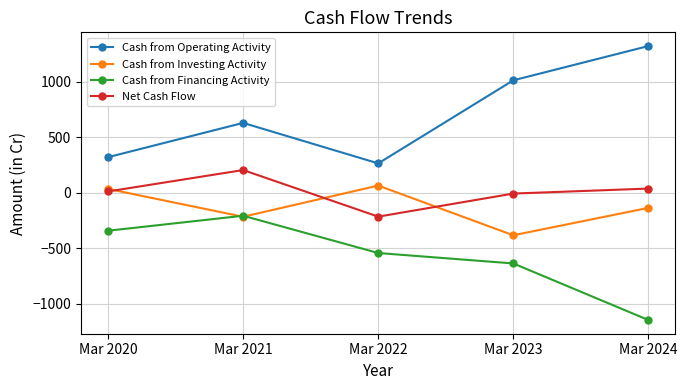

Where is Cash from Financing Activity nearest to the value -678?

Mar 2023